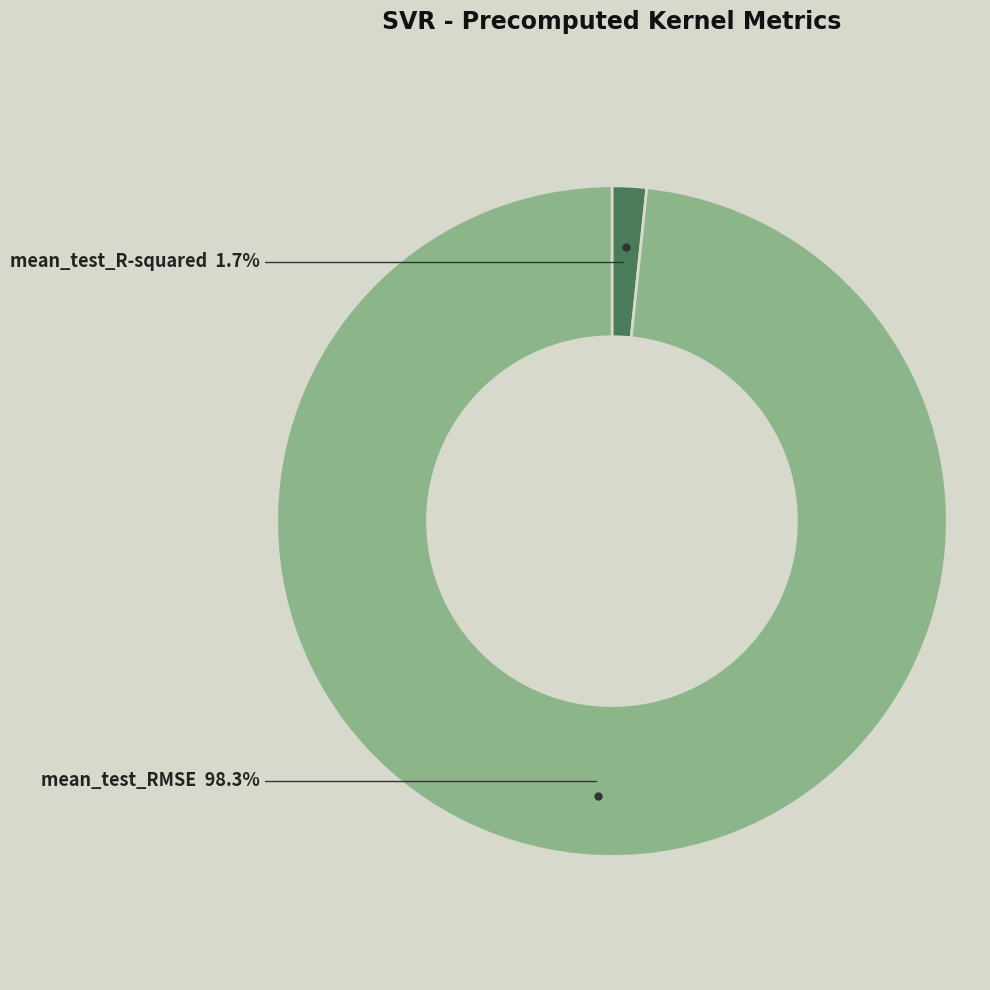

True or false: mean_test_RMSE accounts for 98% of the total.

True